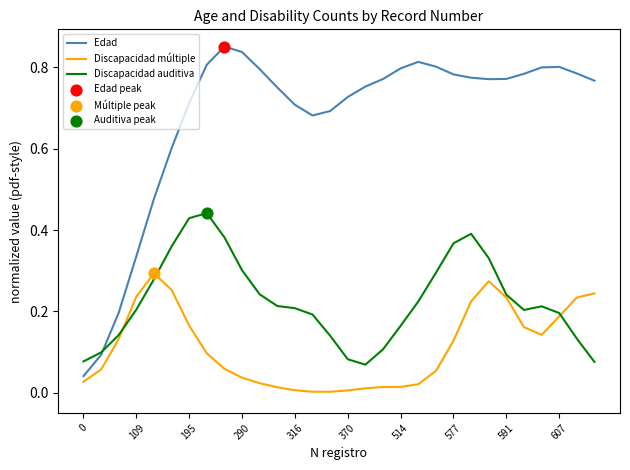

Which series has the largest range (max minus min)?

Edad